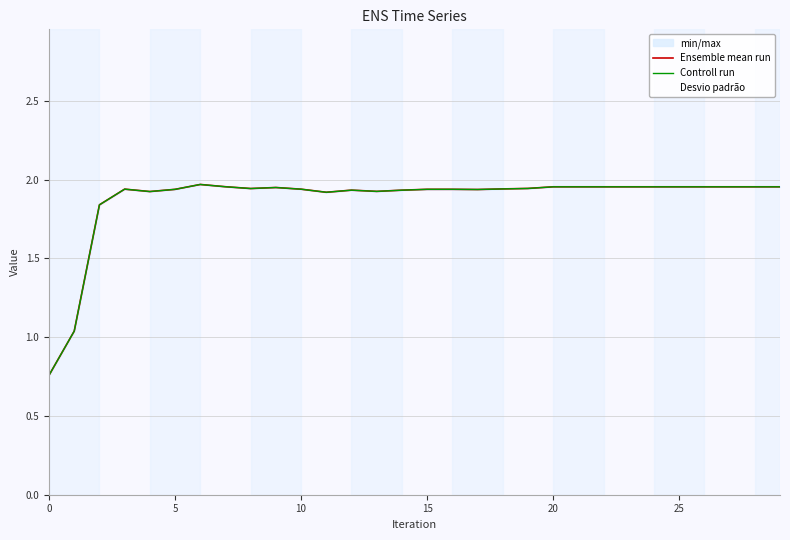

Rank the series by their maximum value, from highest to lowest.

Ensemble mean run, Controll run